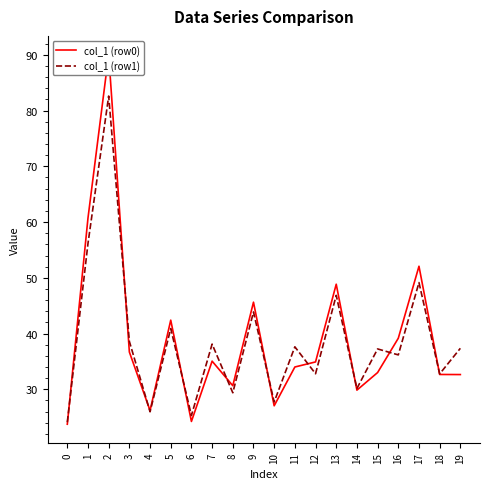

How many series are shown in this chart?

2